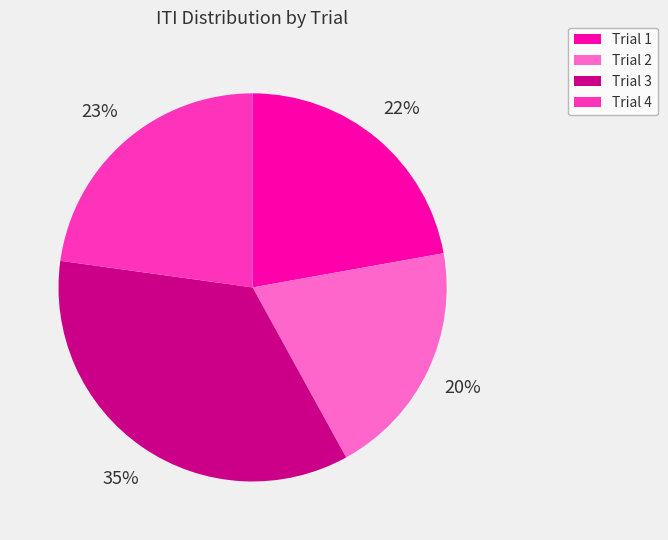

Is the sum of Trial 1 and Trial 3 greater than half?

Yes